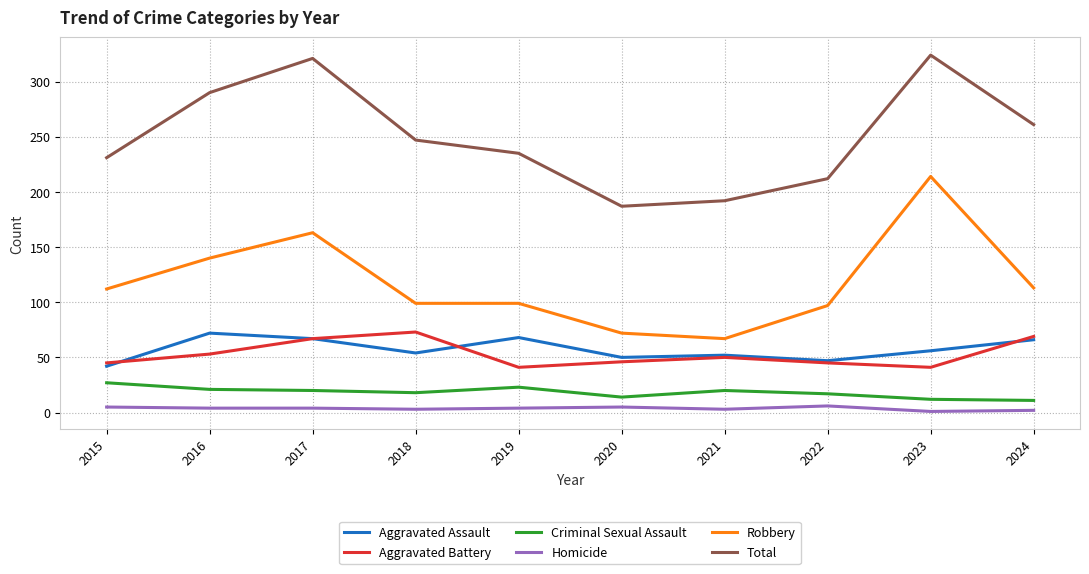

Rank the series at 2016 from lowest to highest value.

Homicide, Criminal Sexual Assault, Aggravated Battery, Aggravated Assault, Robbery, Total